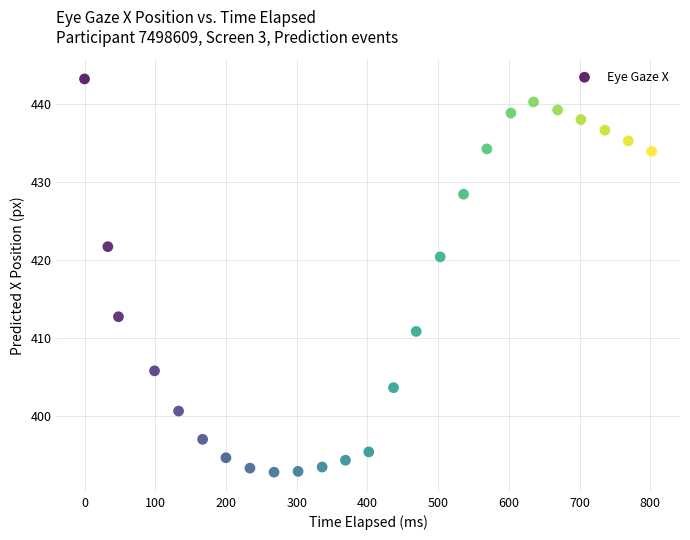

What is the range of X values (max minus min)?

802.0